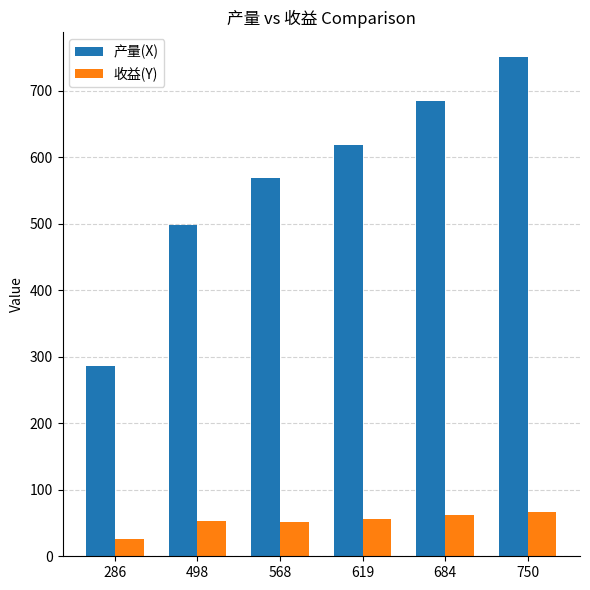

At how many categories does at least one series exceed 480?

5